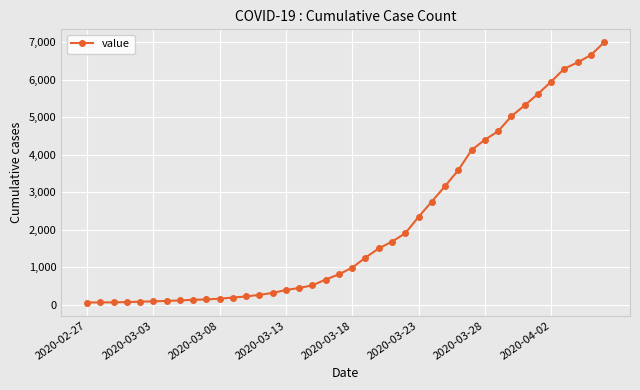

What is the greatest value displayed?

6995